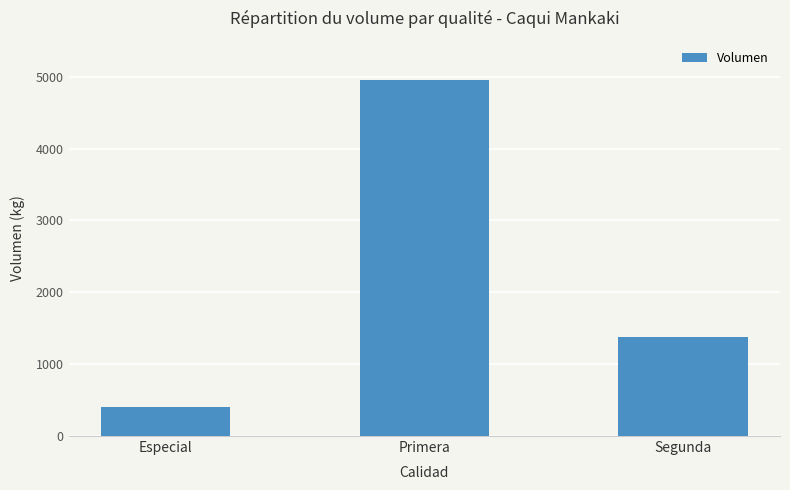

What is the label of the 1st bar from the left?

Especial